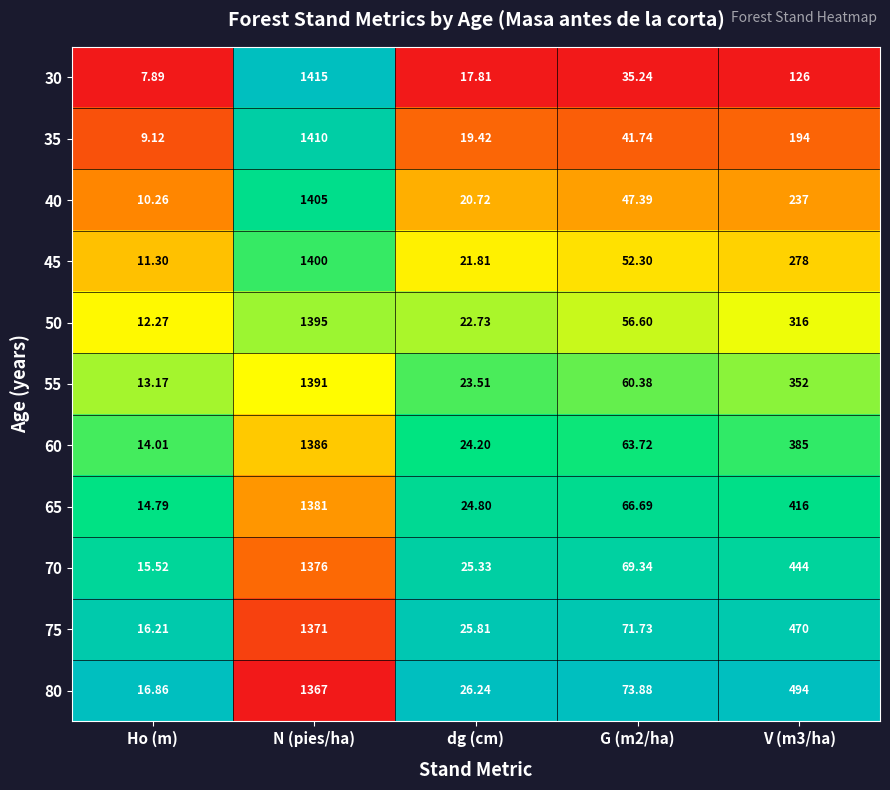

Is the value of 45 at dg (cm) greater than the value of 55 at Ho (m)?

Yes